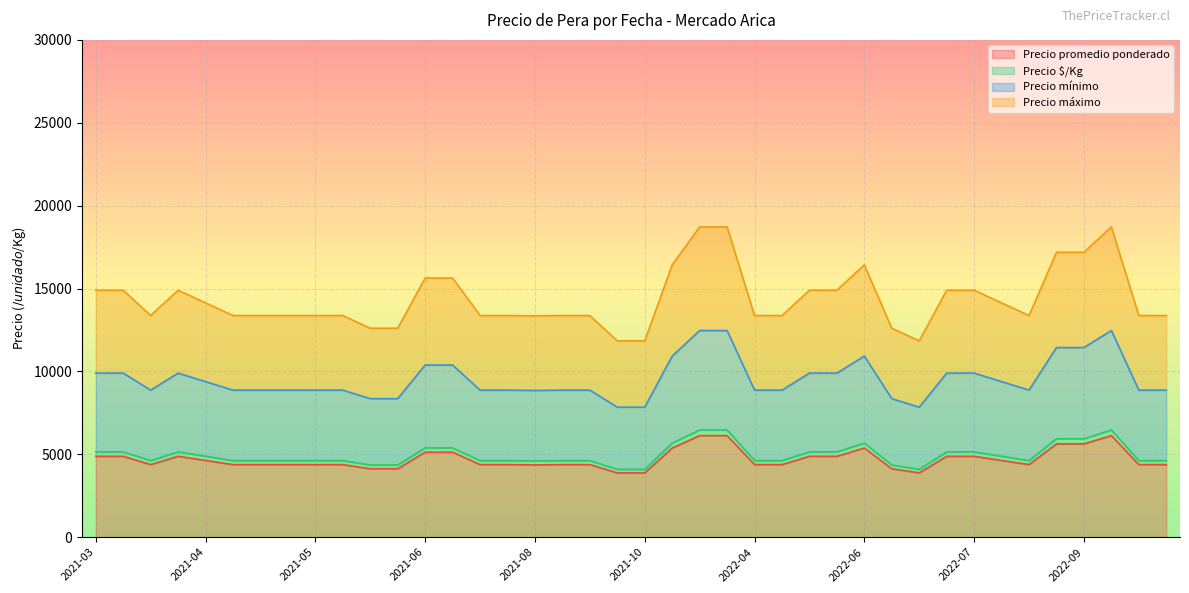

Count the number of categories in the chart.

40